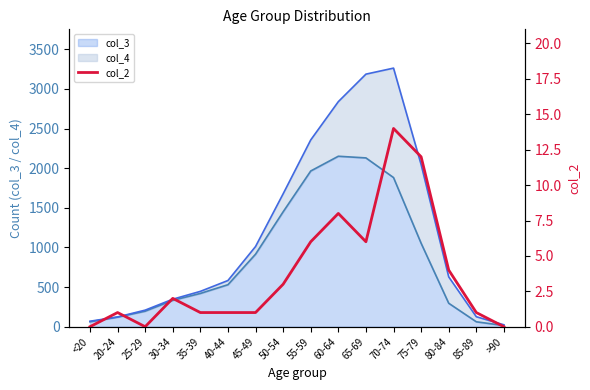

Is it true that col_3 equals 296 at 80-84?

True